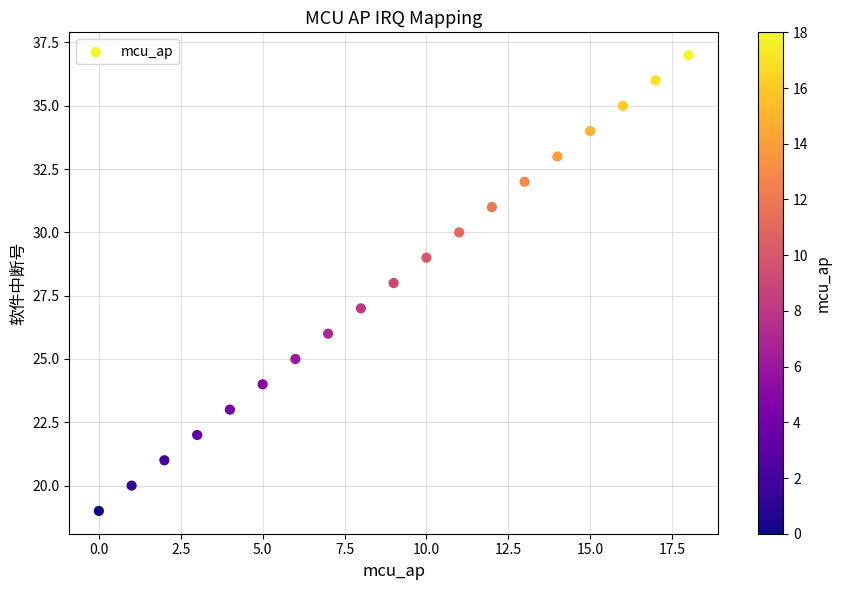

What is the range of Y values (max minus min)?

18